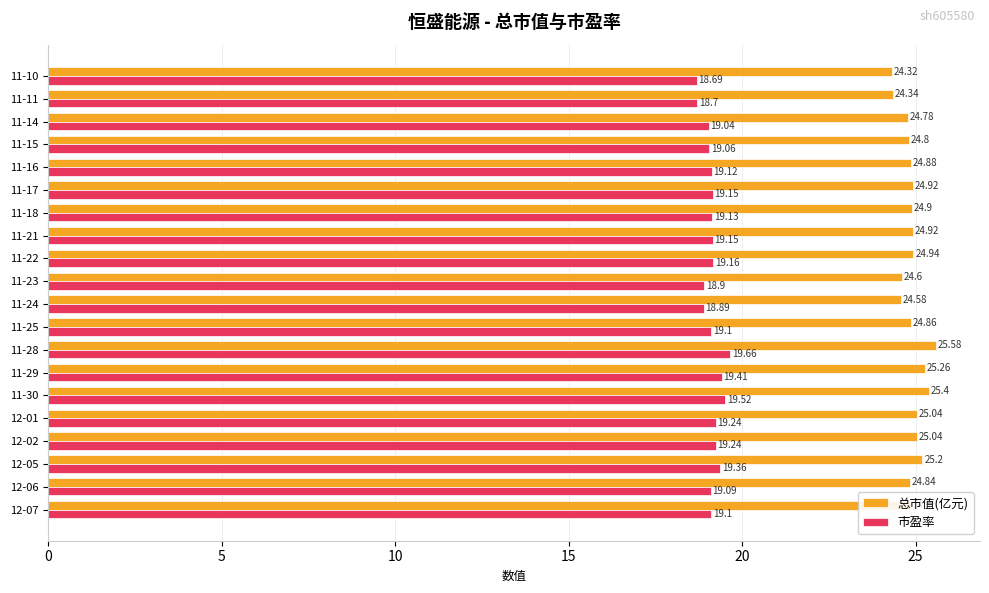

At which category is the sum across all series the highest?

11-28